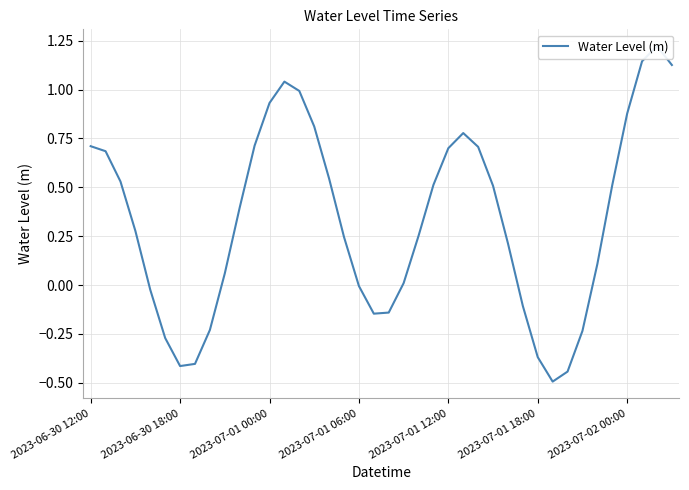

List the labels in order of value, largest first.

38, 37, 39, 13, 14, 12, 36, 15, 25, 11, 2023-06-30 12:00, 26, 24, 2023-06-30 18:00, 16, 2023-07-01 00:00, 23, 35, 27, 10, 2023-07-01 06:00, 22, 17, 28, 34, 9, 21, 18, 2023-07-01 12:00, 29, 20, 19, 8, 33, 2023-07-01 18:00, 30, 7, 2023-07-02 00:00, 32, 31